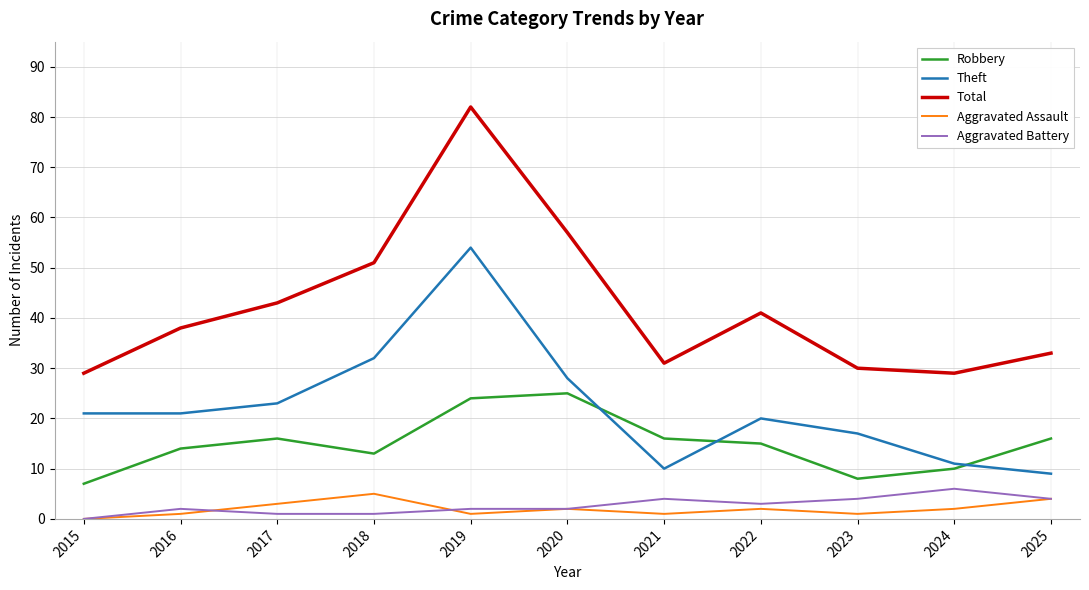

The Total series shows 41 at 2022. True or false?

True